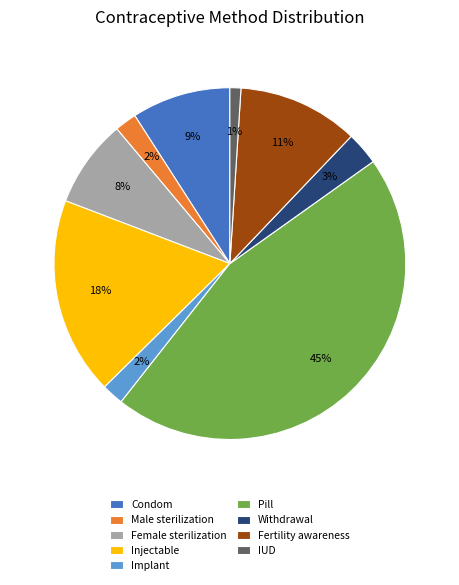

Is Condom the majority of the pie?

No